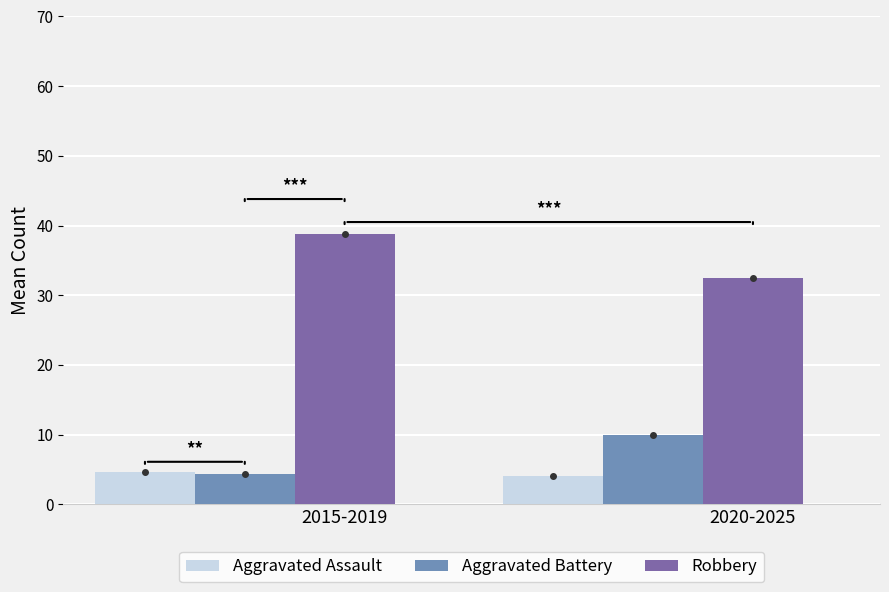

What is the difference between the highest and lowest values at 2015-2019?

34.4